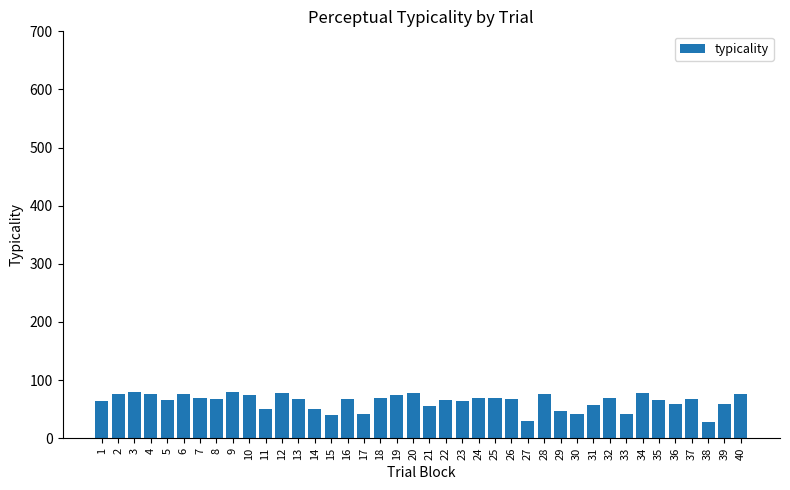

What is the smallest value displayed?

28.8